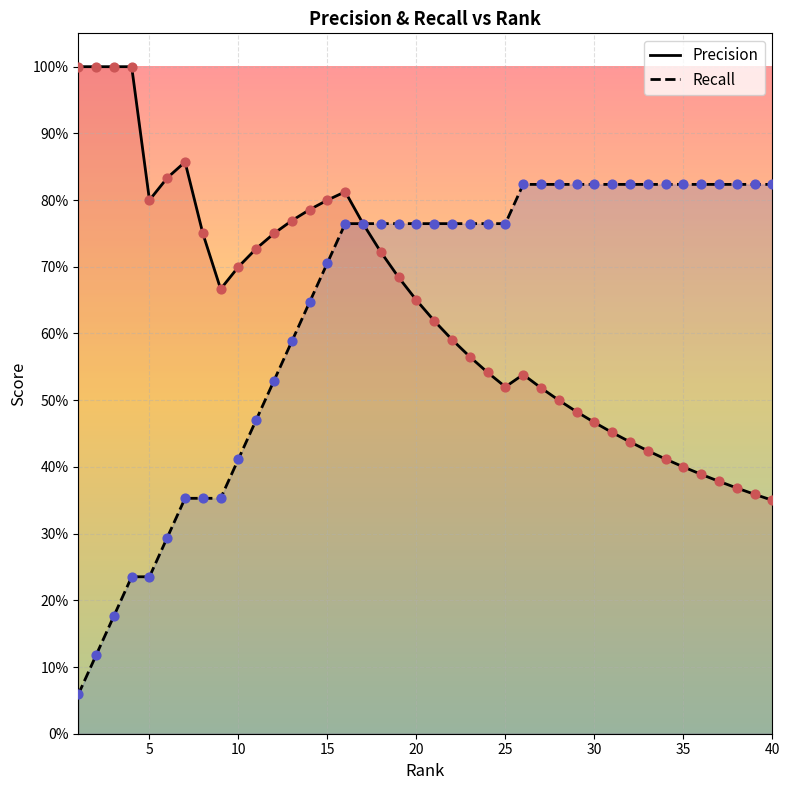

Is the value of Recall at 9 greater than the value of Precision at 33?

No